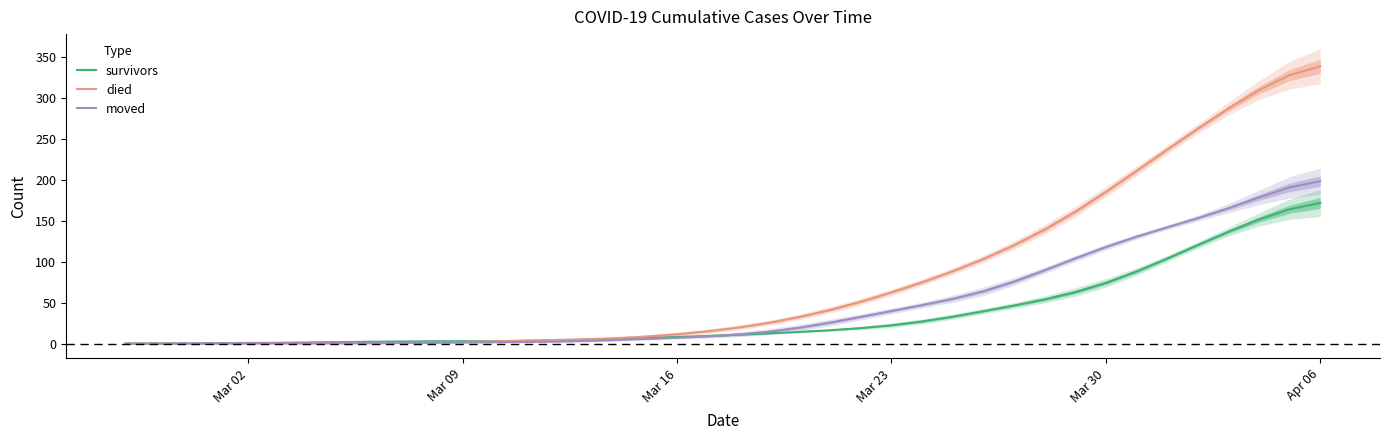

Is it true that survivors equals 35.6 at Mar 23?

False